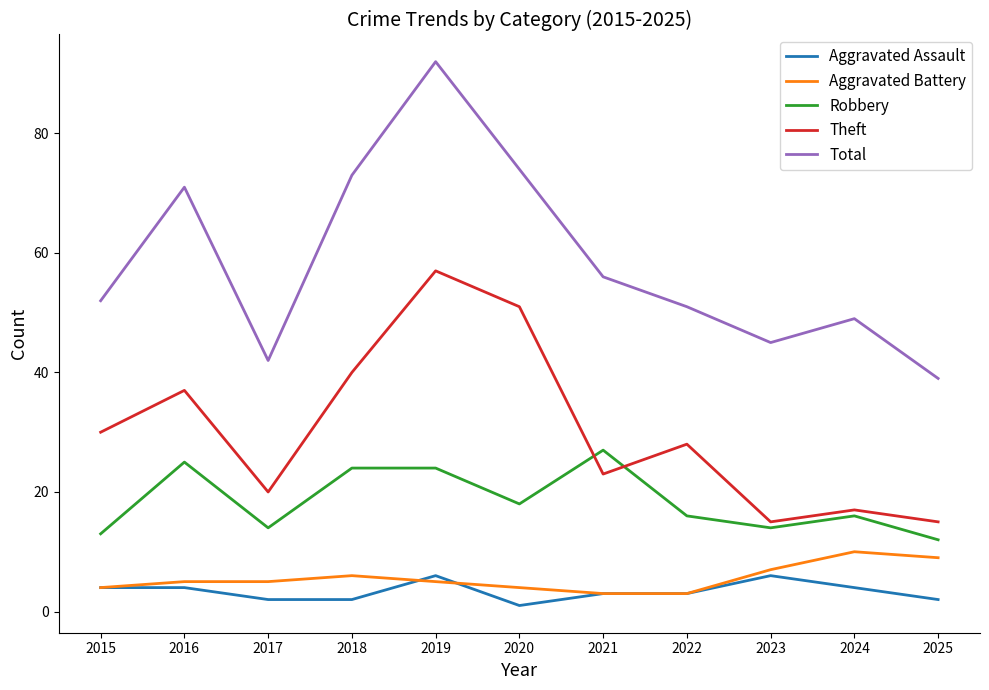

True or false: Theft and Total intersect in this chart.

False